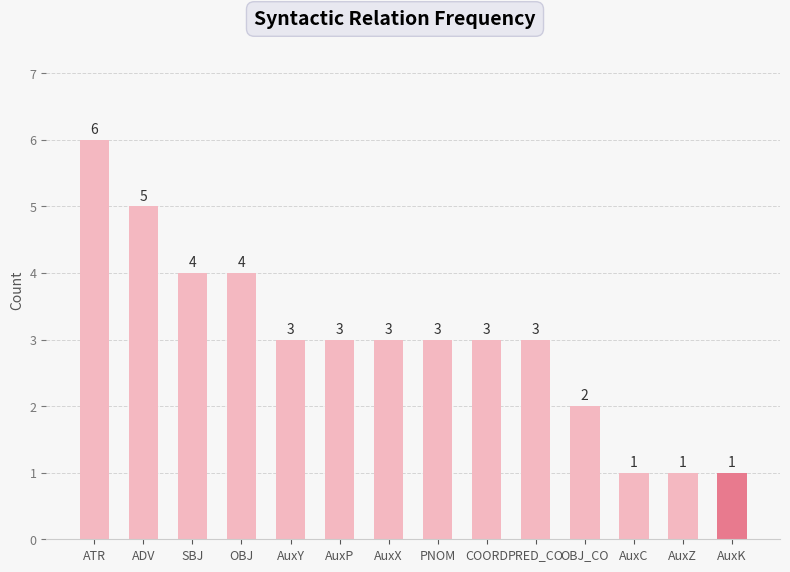

What is the greatest value displayed?

6